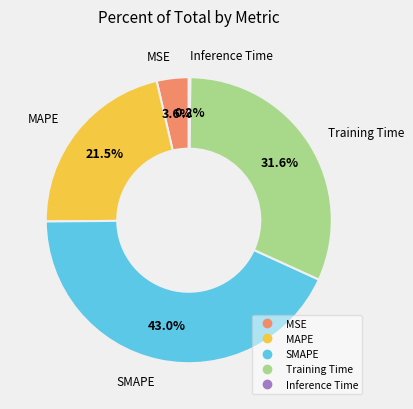

Approximately how many times larger is the value at MSE compared to SMAPE?

0.1